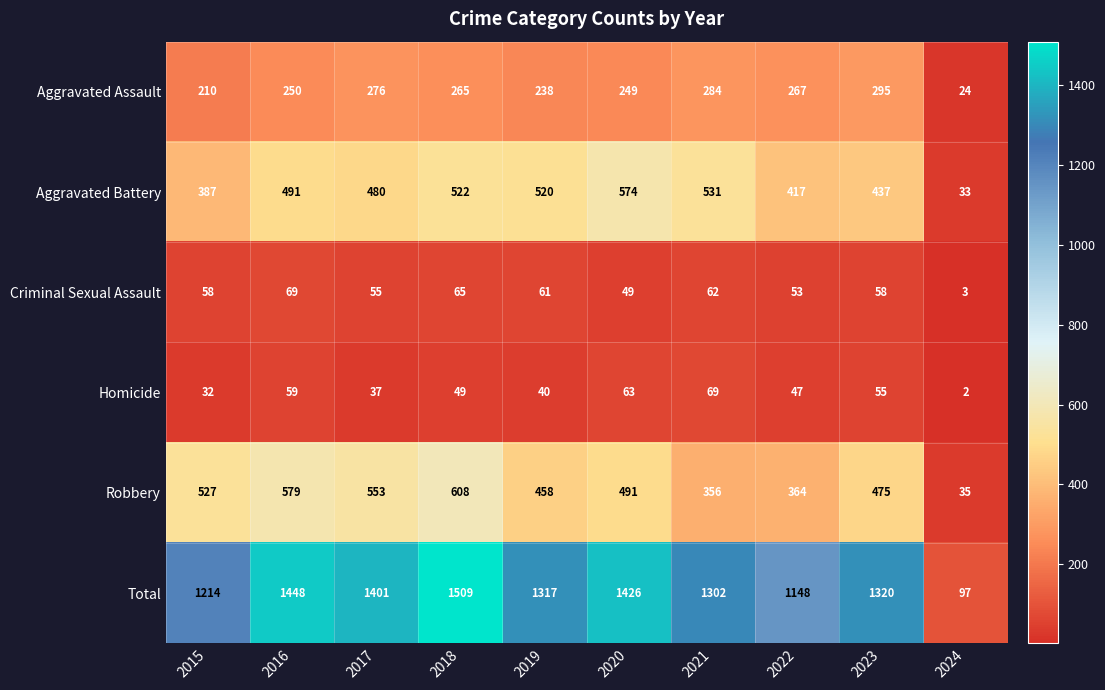

Which series has the largest total across all categories?

Total